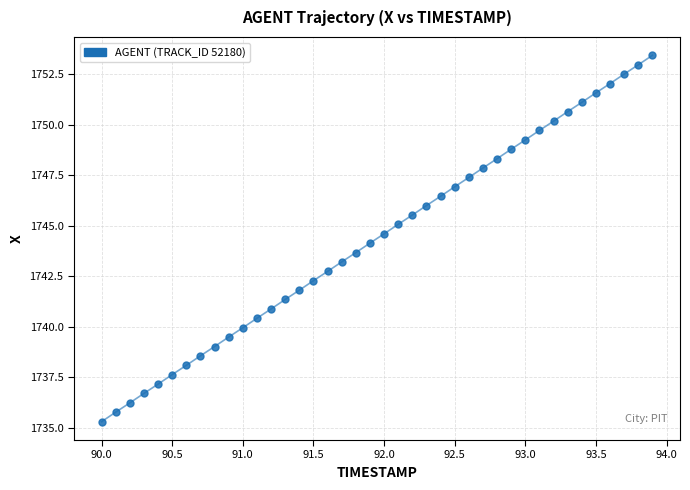

What is the range of Y values (max minus min)?

18.1